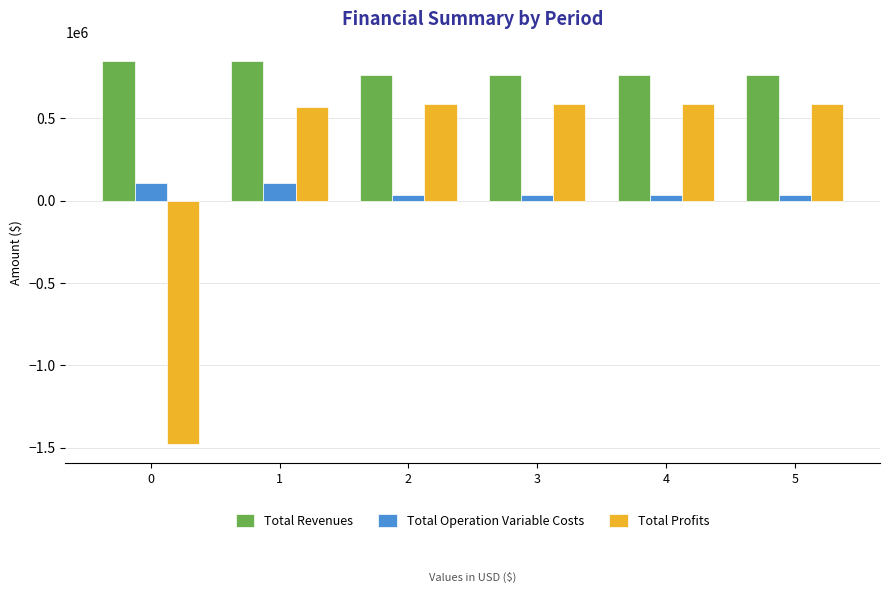

The value of Total Profits at 4 is 589807.0. True or false?

True